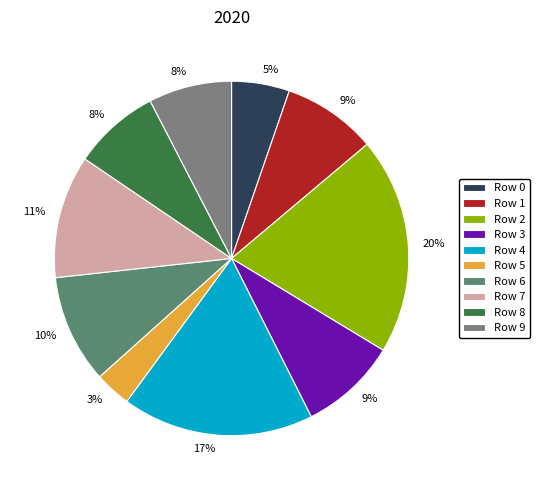

Do Row 1 and Row 3 together represent more than half of the pie?

No